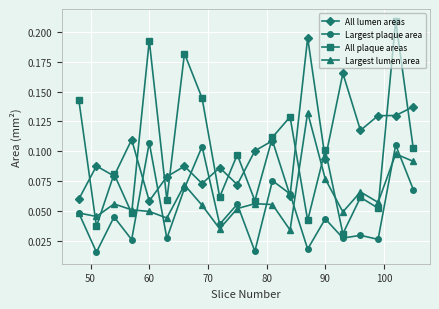

Rank the series by their maximum value, from lowest to highest.

Largest plaque area, Largest lumen area, All lumen areas, All plaque areas